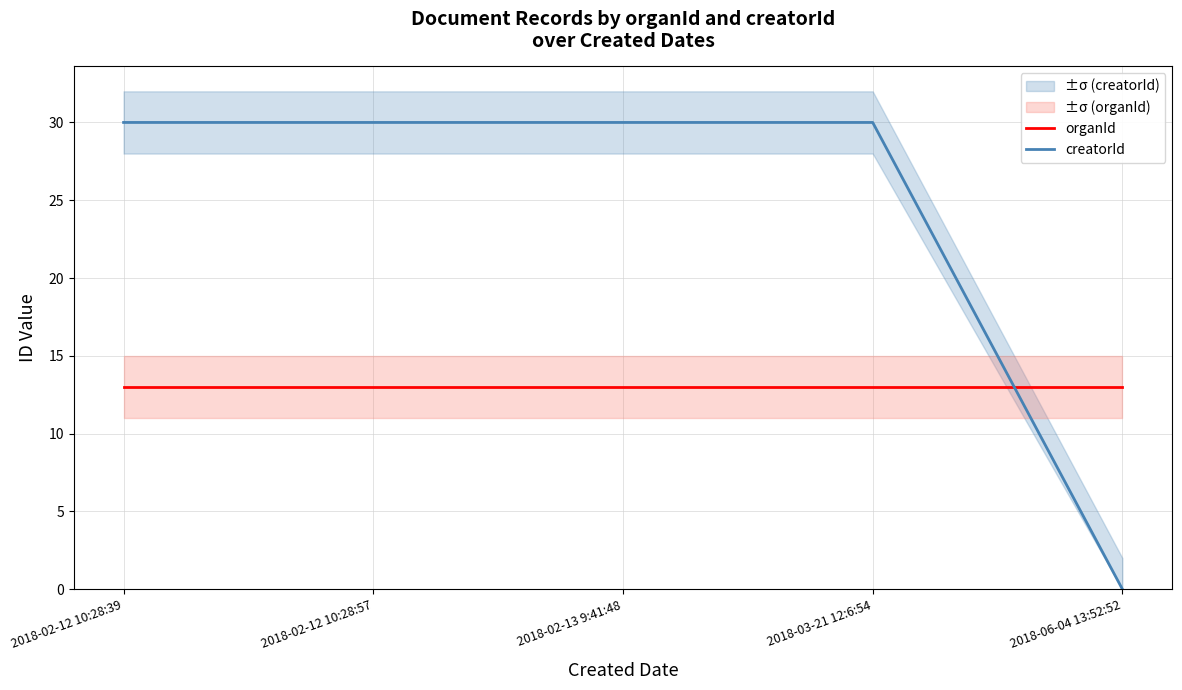

True or false: organId has more than 1 points higher than both neighbors.

False